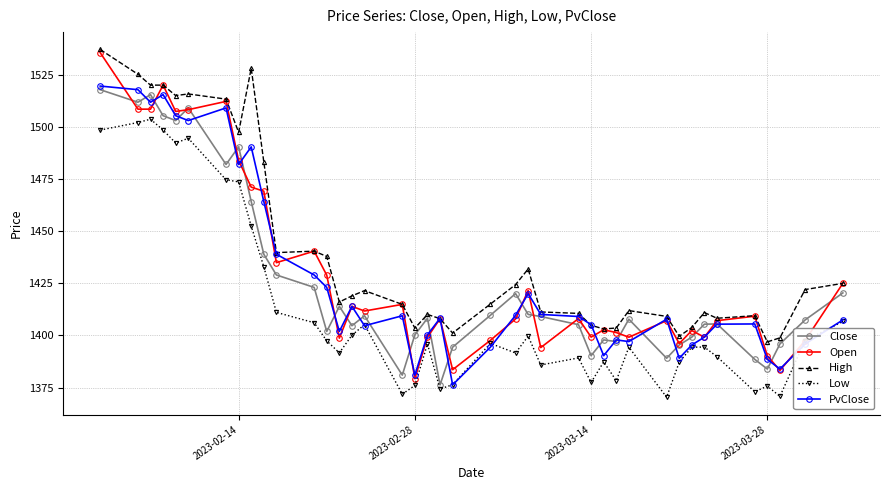

What are all the series names shown in the legend?

Close, Open, High, Low, PvClose